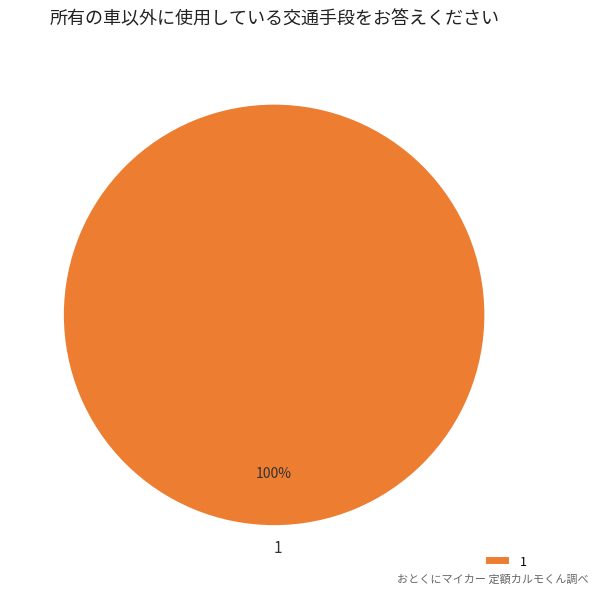

Is there any slice that represents more than half of the pie?

Yes